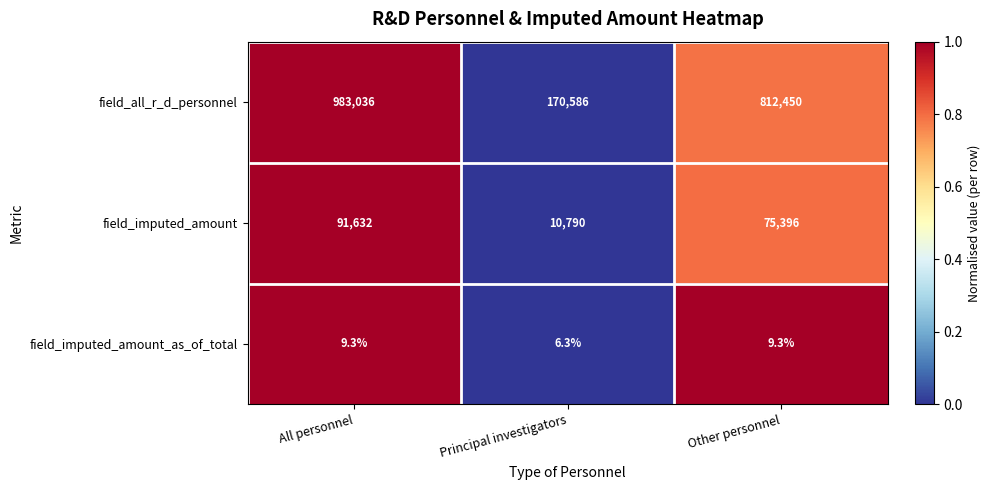

What is the difference between the maximum and second lowest values in the field_all_r_d_personnel series?

170586.0